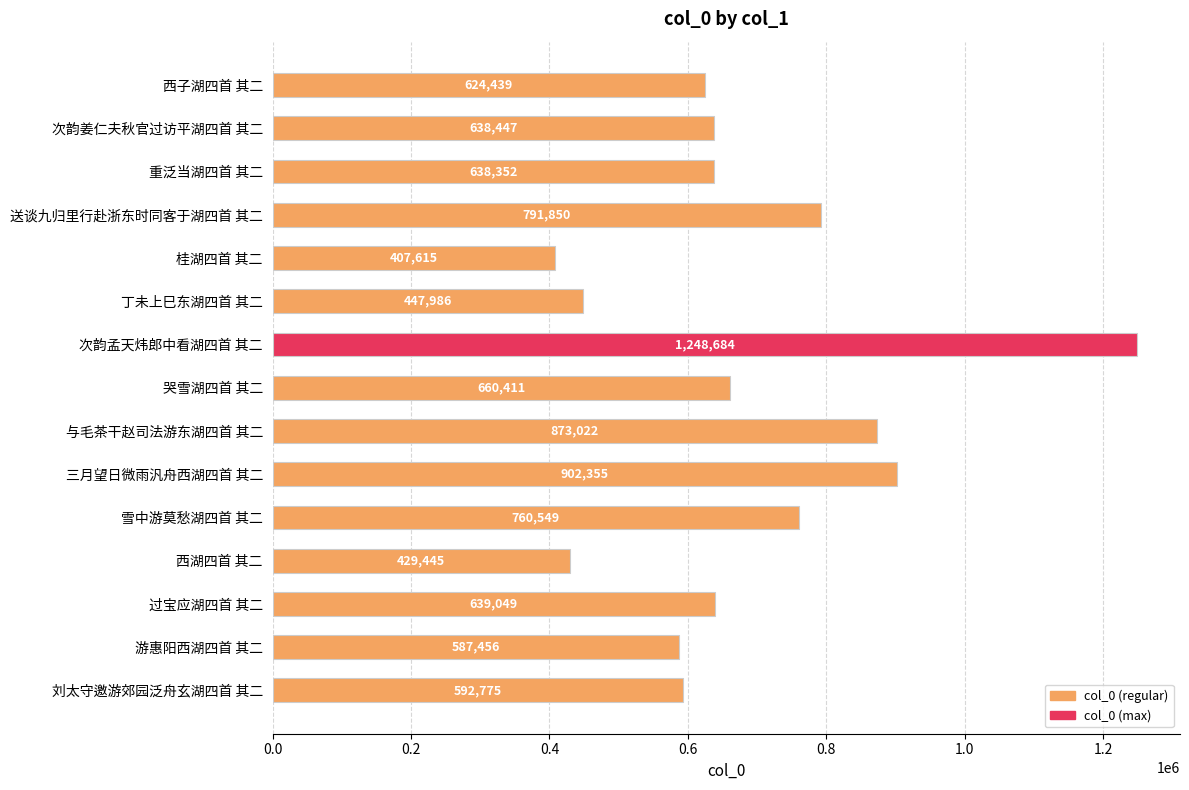

At which label is the value closest to 828149?

送谈九归里行赴浙东时同客于湖四首 其二